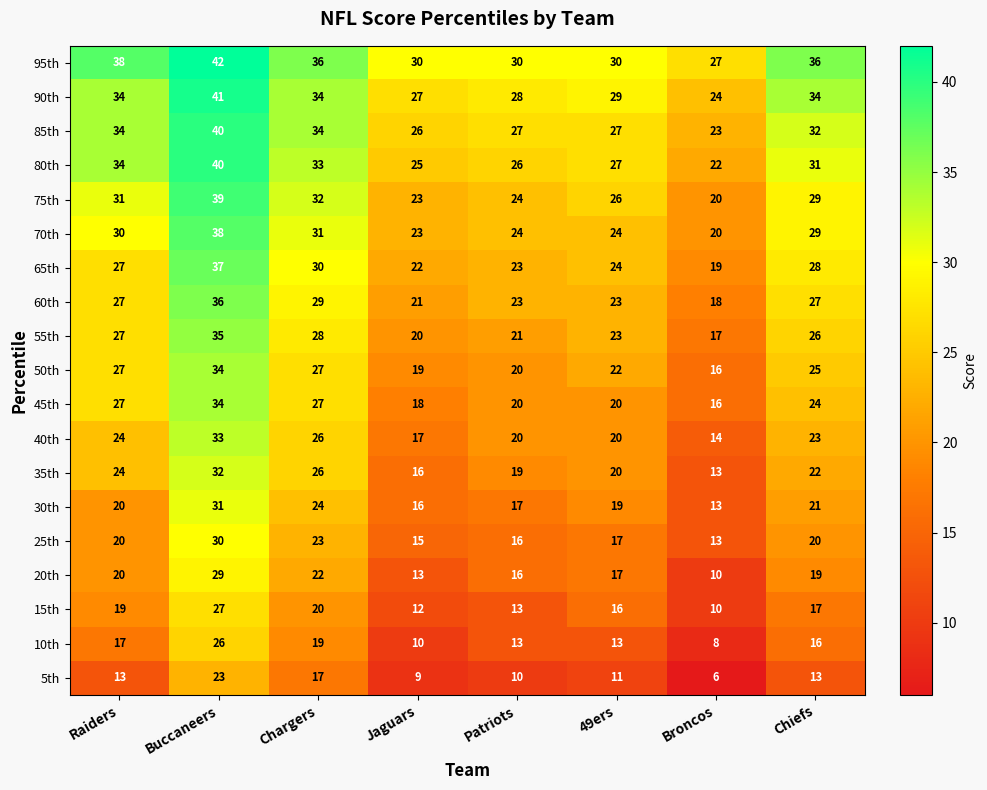

What is the difference between the maximum and second lowest values in the 75th series?

16